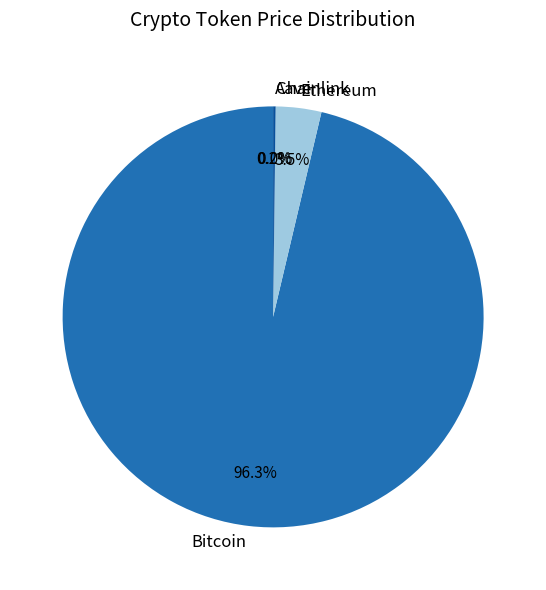

How much of the chart is everything except Bitcoin?

3.7%